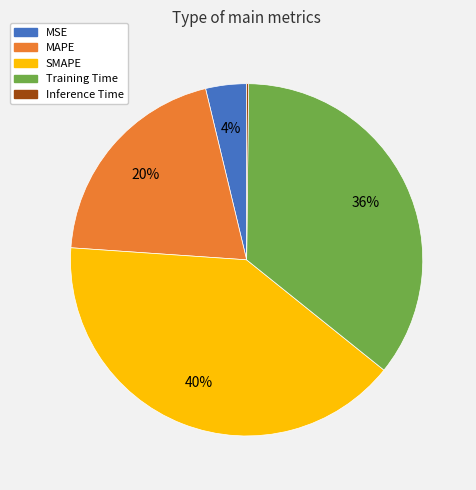

What percentage is the Training Time slice, to the nearest percent?

36%